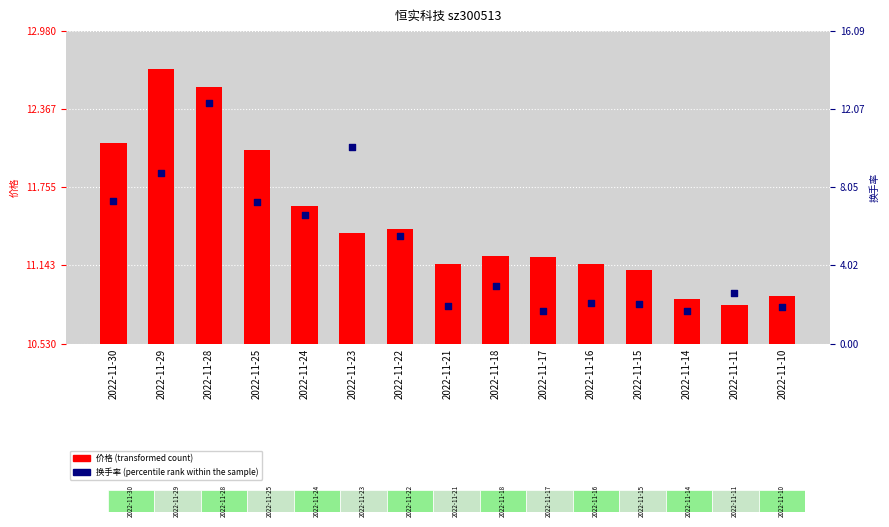

At how many categories does at least one series exceed 5?

15